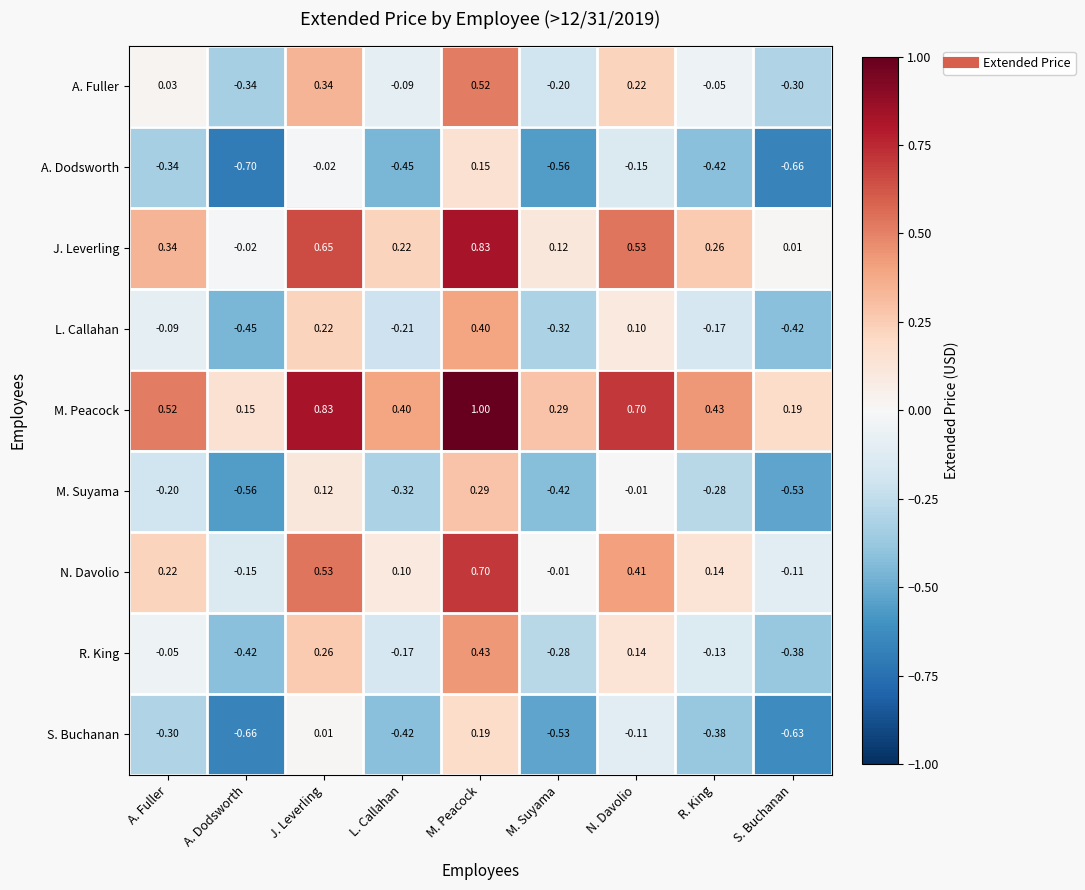

Where is L. Callahan nearest to the value 0?

A. Fuller